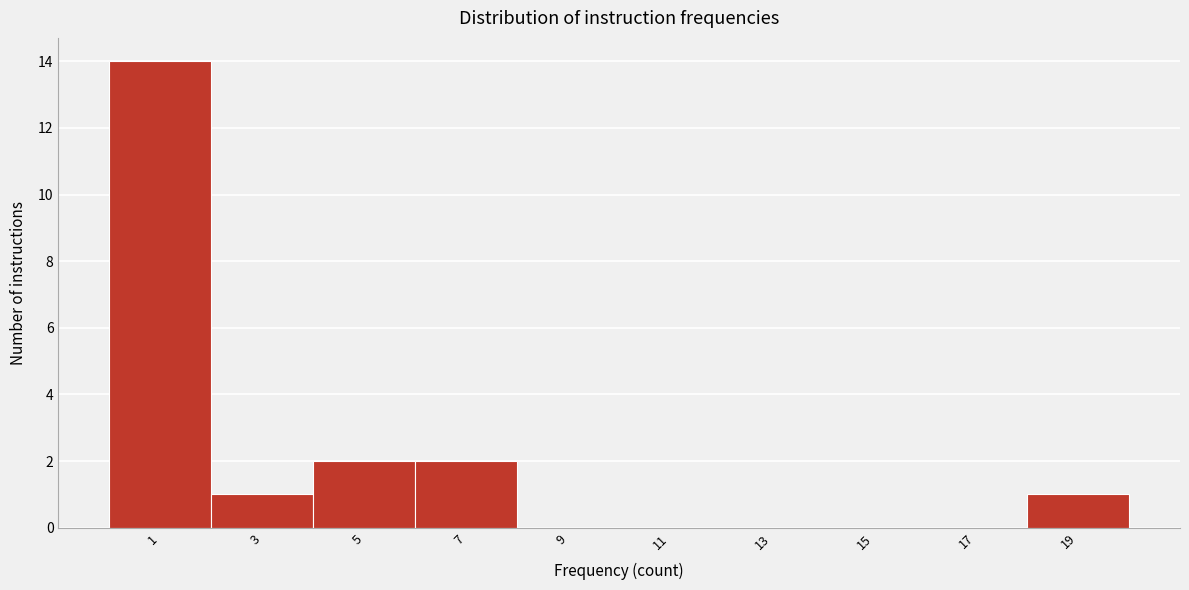

Reading left to right, what are all the values shown in this chart?

1=14	3=1	5=2	7=2	9=0	11=0	13=0	15=0	17=0	19=1